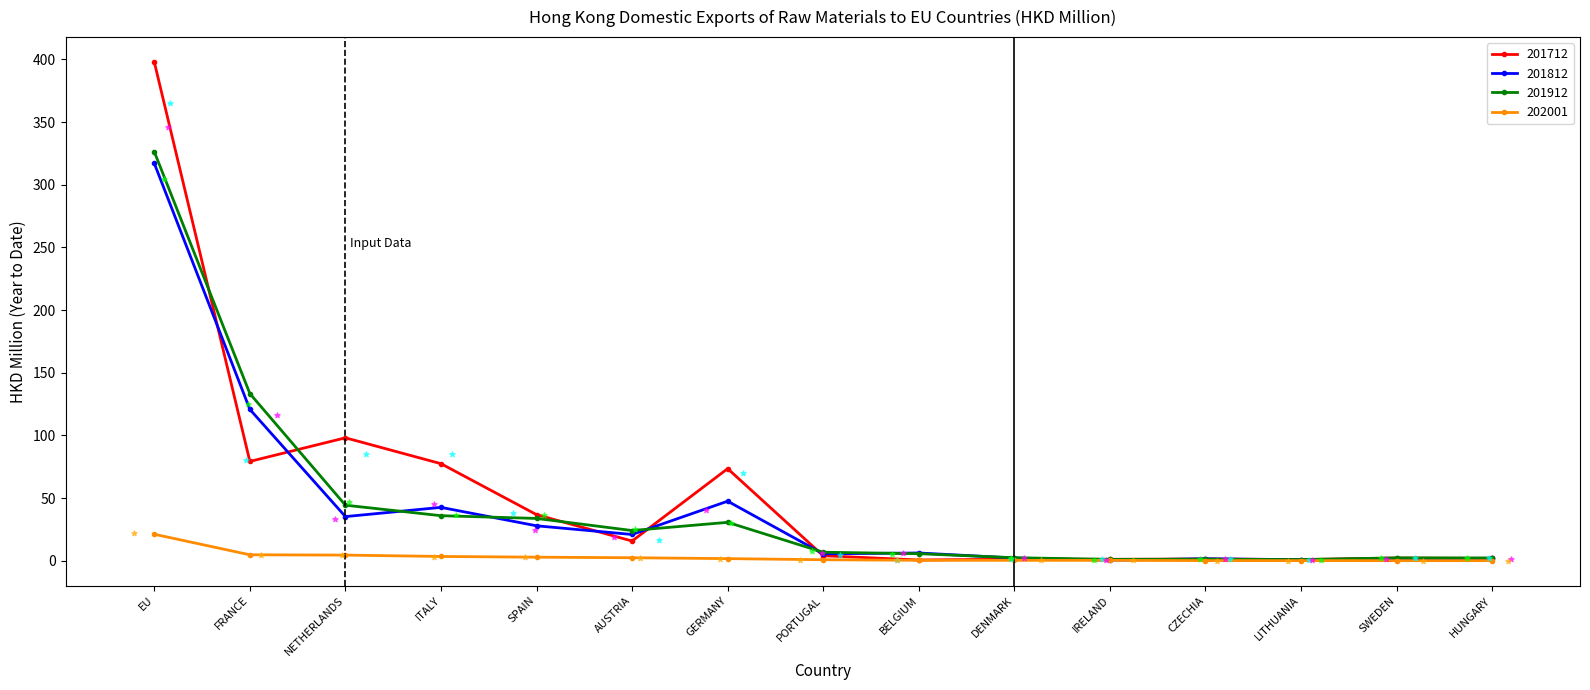

Which category has the highest value in the 201912 series?

EU